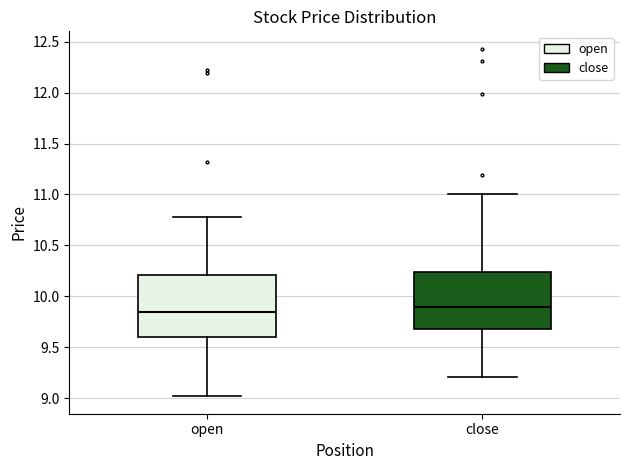

Reading left to right, read every box against the y-axis: the position of its median line, the range the box covers, and the ends of its whiskers. The values are not printed on the chart, so give them approximately, as read against the axis.

open: median 9.85, box 9.60 to 10.20, whiskers 9.00 to 10.80
close: median 9.90, box 9.70 to 10.25, whiskers 9.20 to 11.00